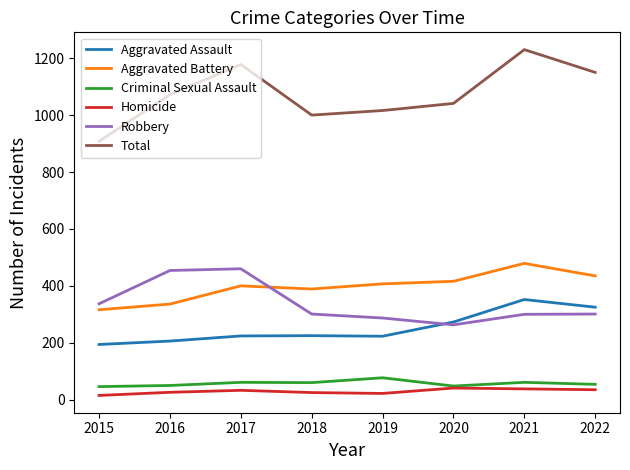

Which series has the largest total across all categories?

Total